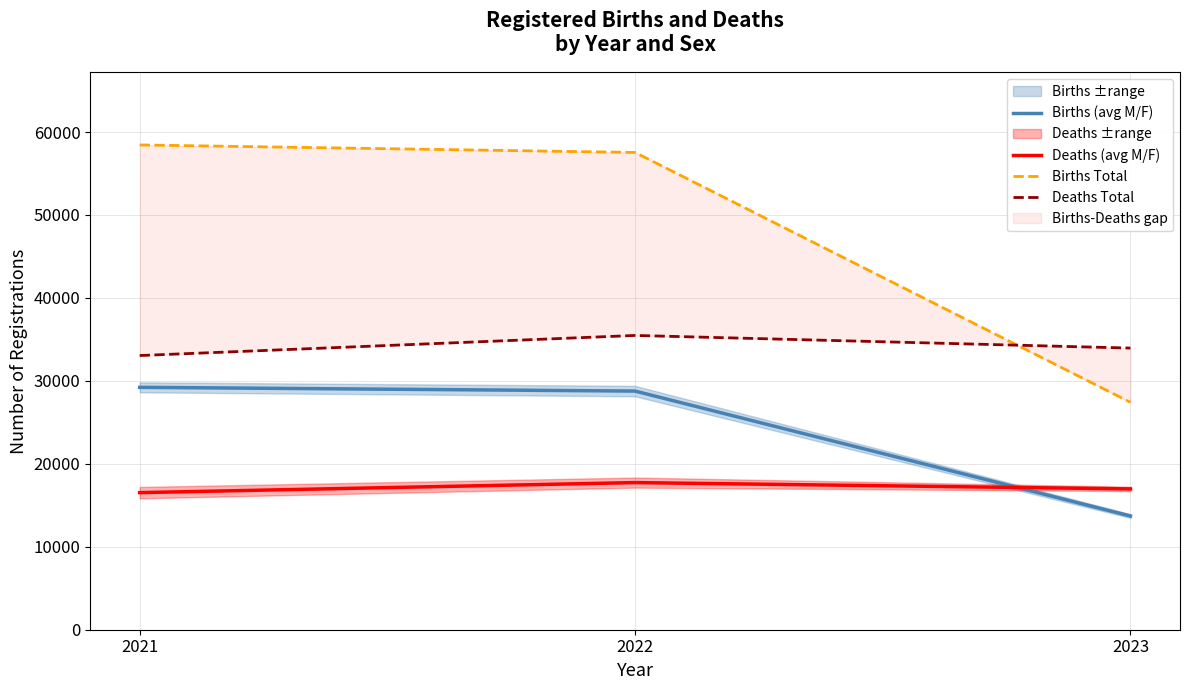

What is the value of the Deaths Total point at the 2nd from the left?

35477.0